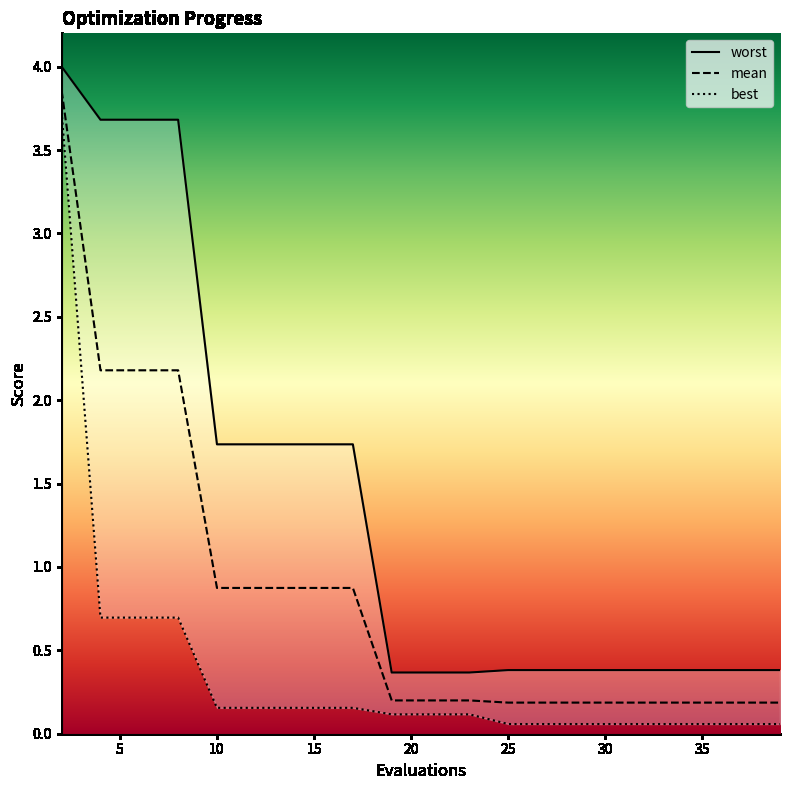

Is it true that mean equals 1.4 at 4?

False